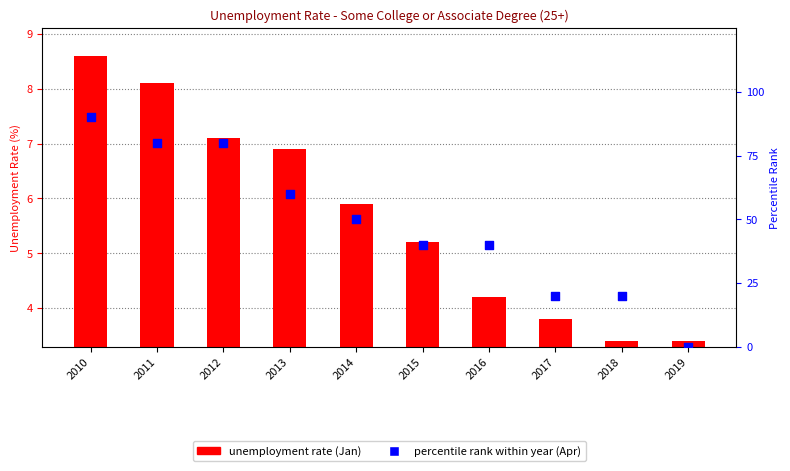

At which category is the sum across all series the highest?

2010